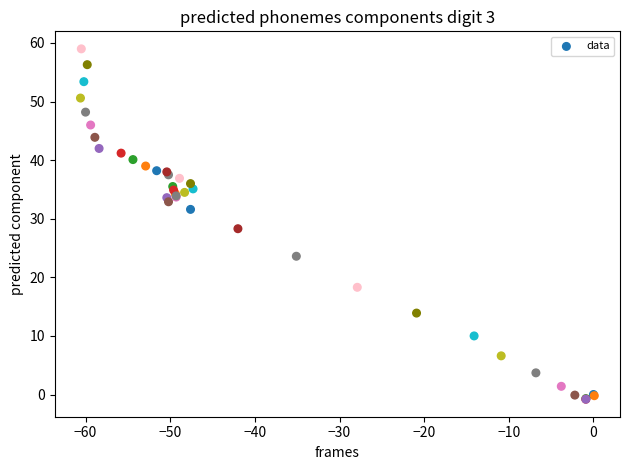

What Y value in the scatter plot is closest to 29?

28.3